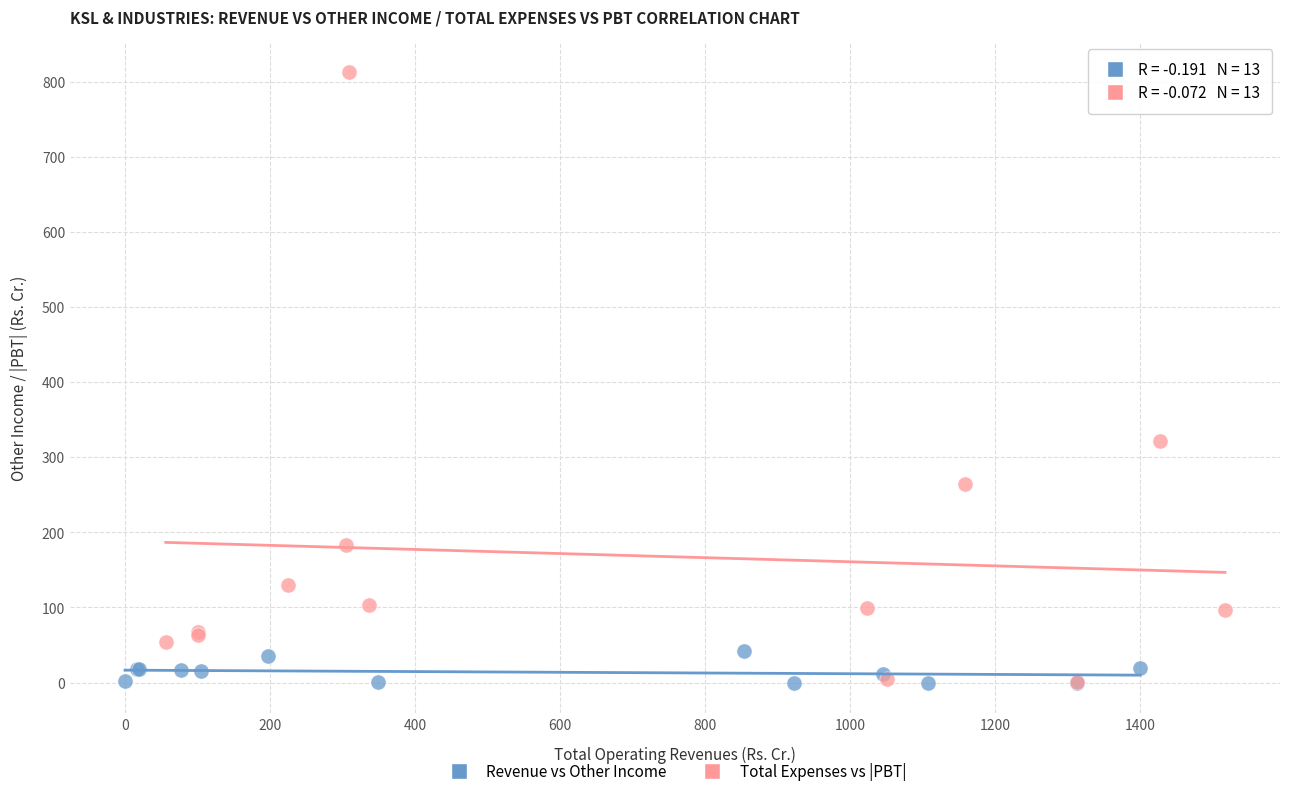

Which series reaches the maximum Y coordinate?

Total Expenses vs |PBT|